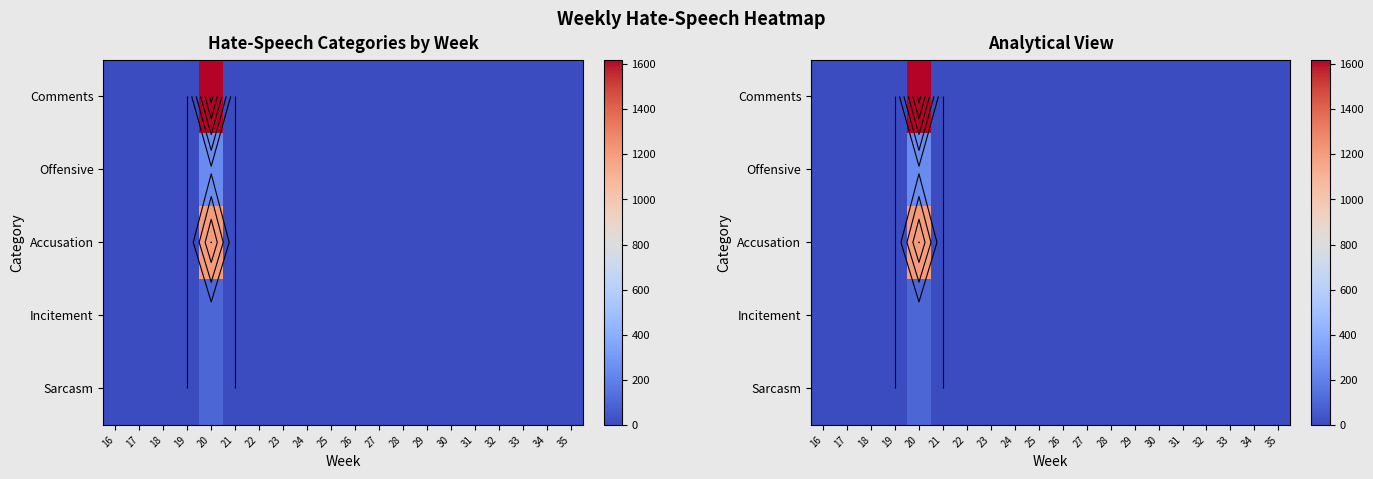

Is it true that Sarcasm equals -64 at 16?

False